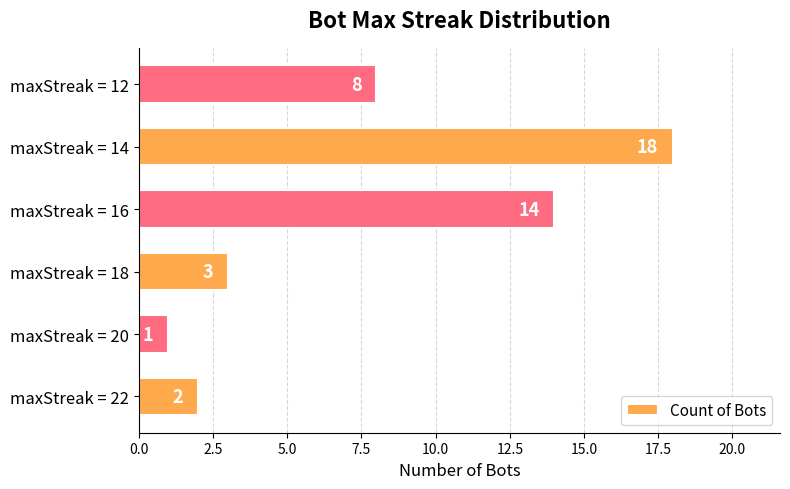

List the labels in order of value, smallest first.

maxStreak = 20, maxStreak = 22, maxStreak = 18, maxStreak = 12, maxStreak = 16, maxStreak = 14